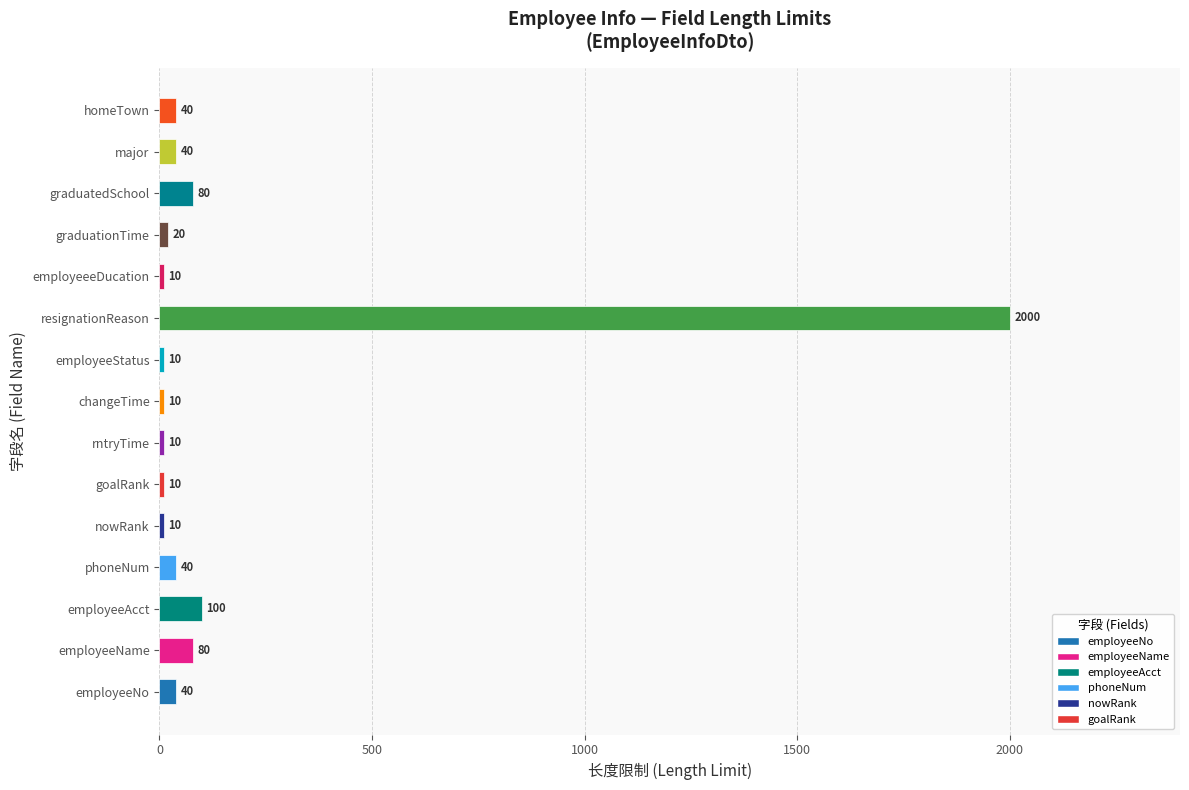

What is the minimum value shown in the chart?

10